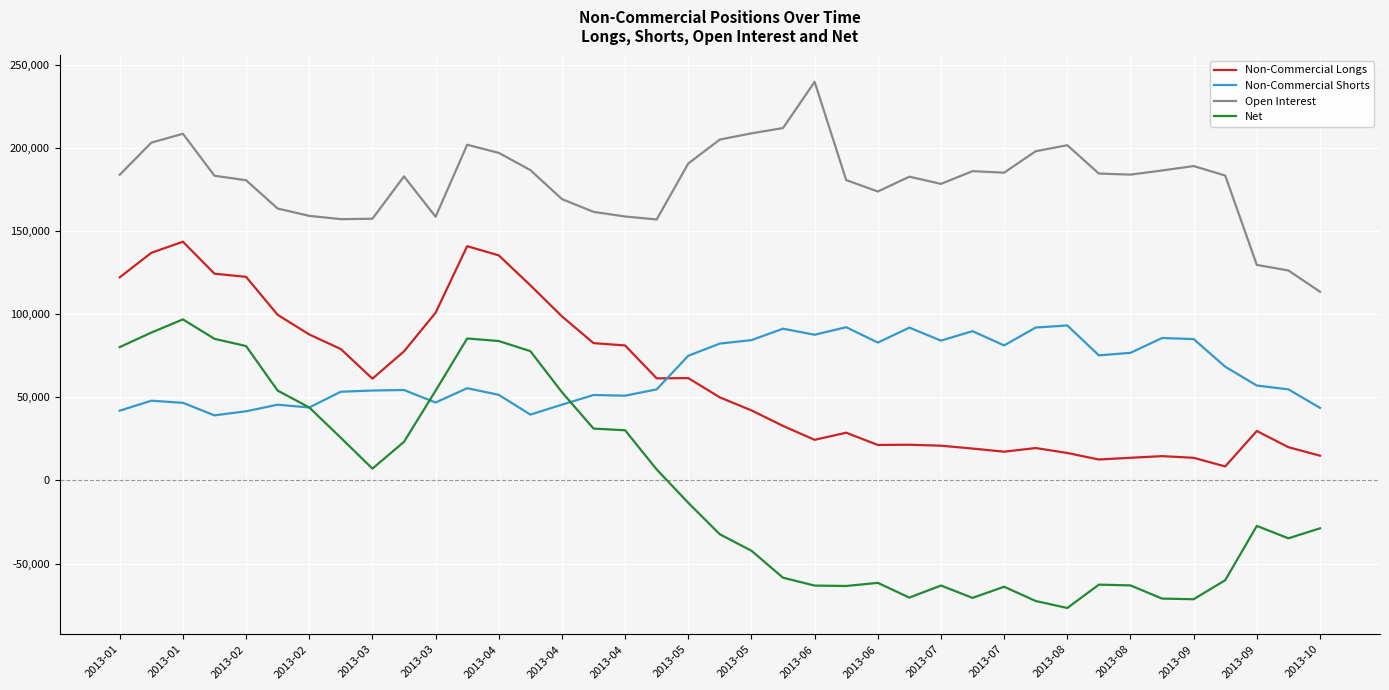

What is the maximum value shown in the chart?

240067